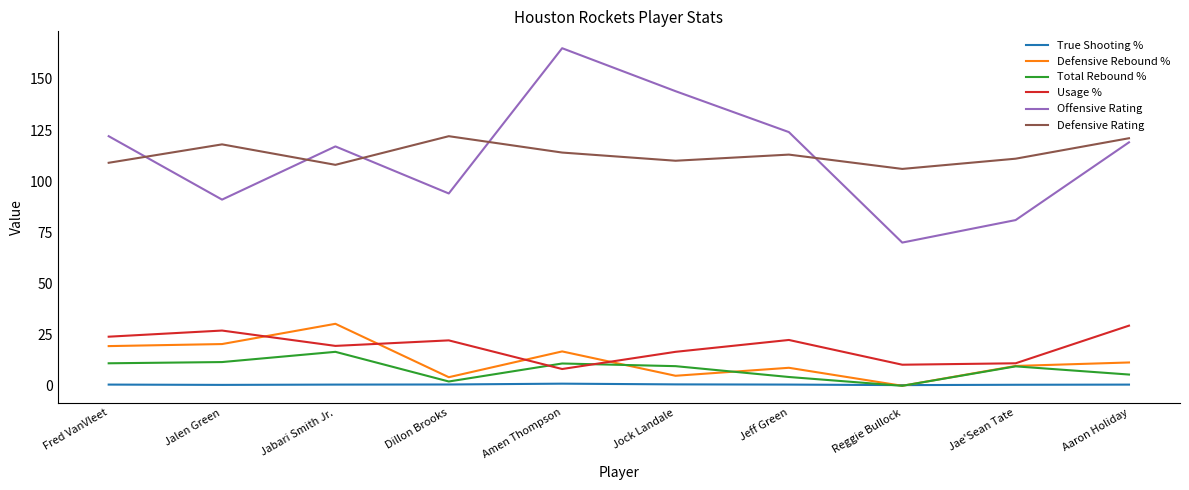

Between which two adjacent categories do True Shooting % and Defensive Rebound % first intersect?

Jeff Green and Reggie Bullock